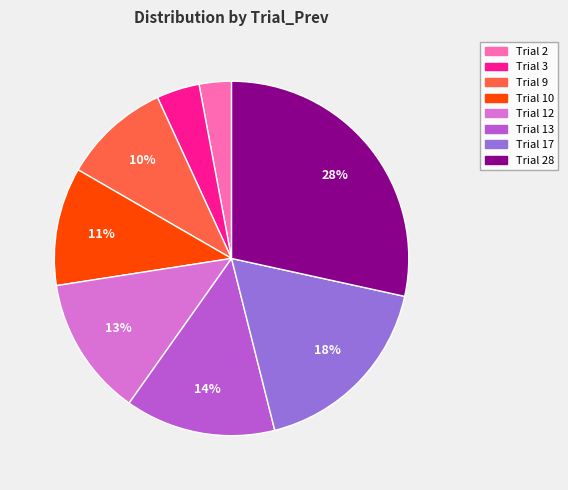

To the nearest percent, what is the difference between the largest and smallest slice percentages?

25%